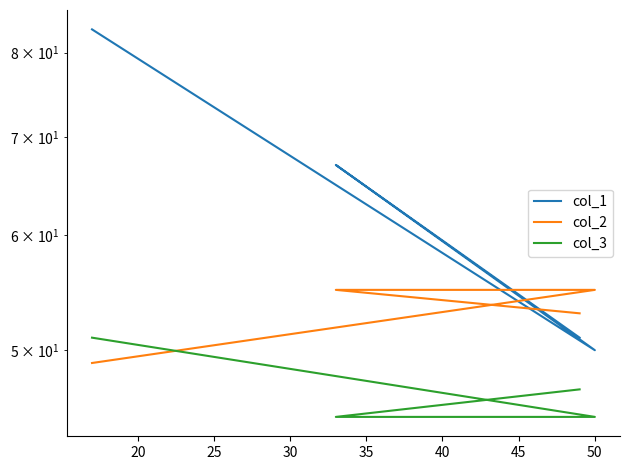

Reading left to right, list all the values displayed in this chart.

col_1: 83	50	67	51
col_2: 49	55	55	53
col_3: 51	45	45	47